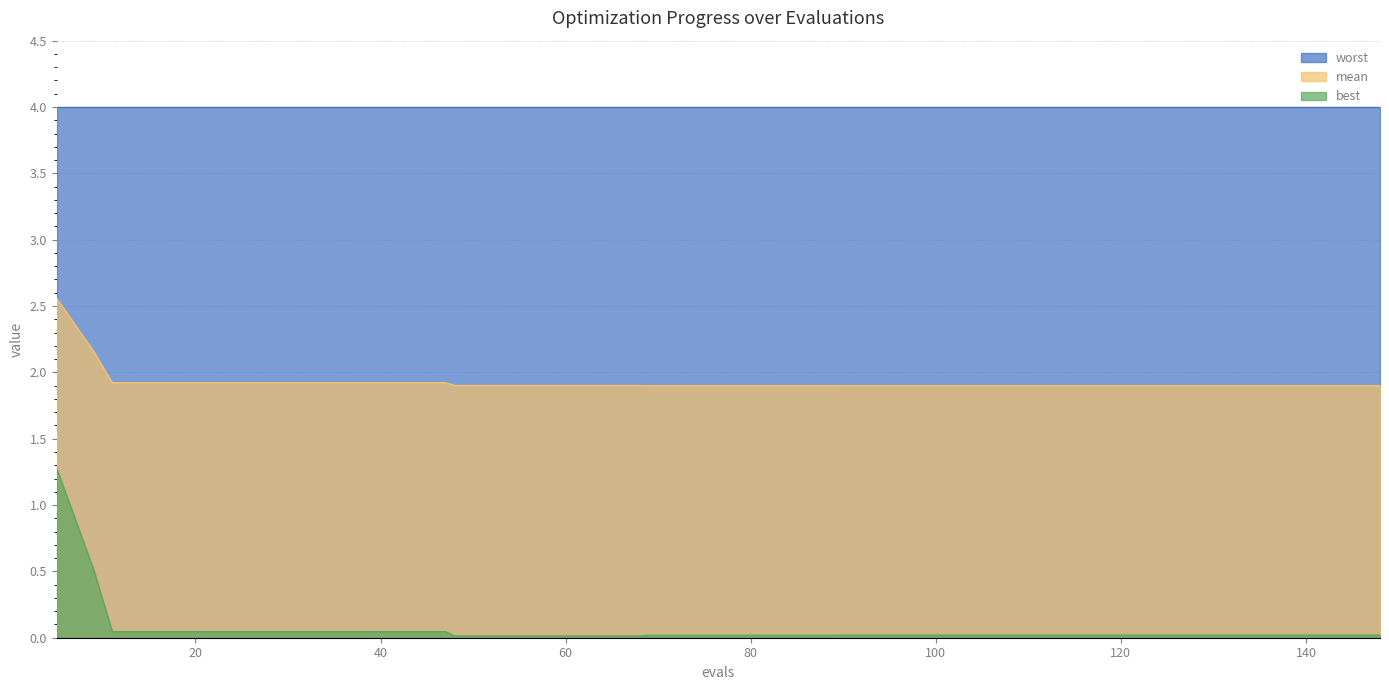

What is the sum of all best values?

2.8